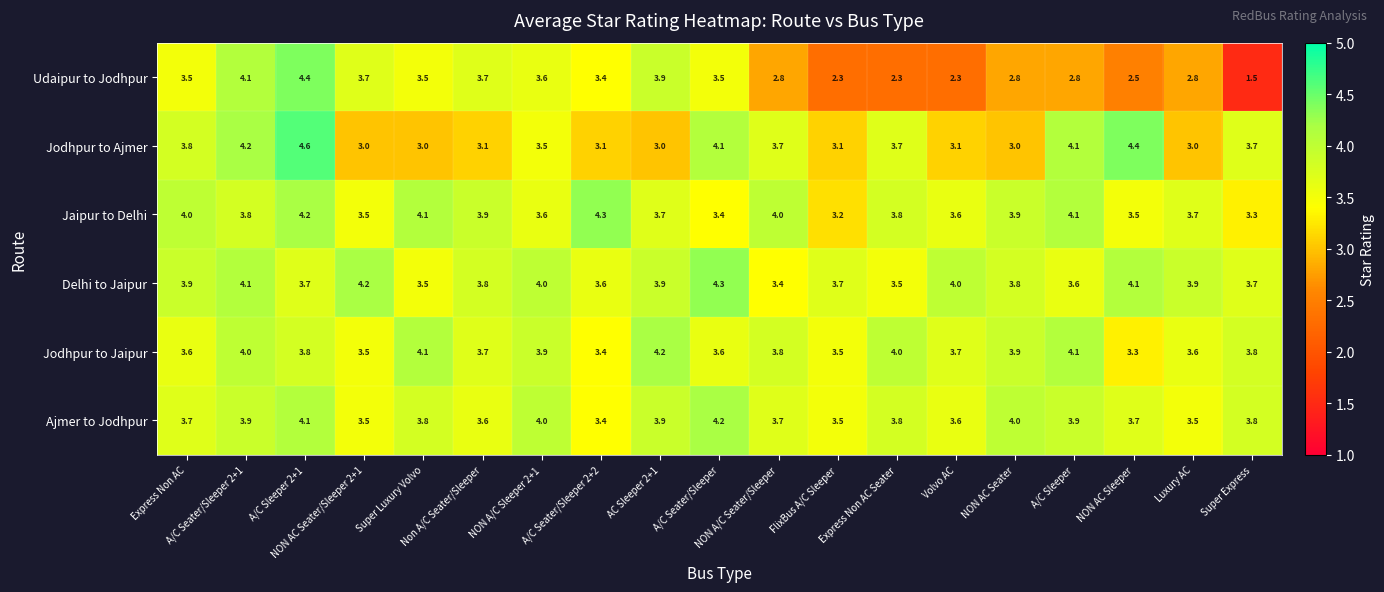

At how many categories does at least one series exceed 2?

19